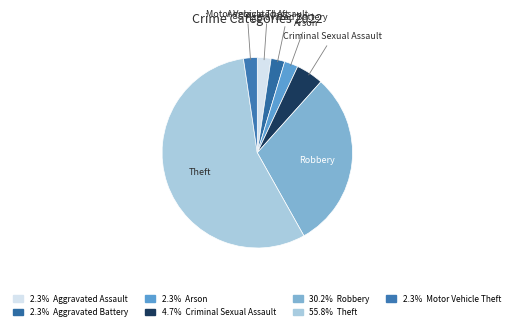

Which category has the biggest portion of the pie?

Theft